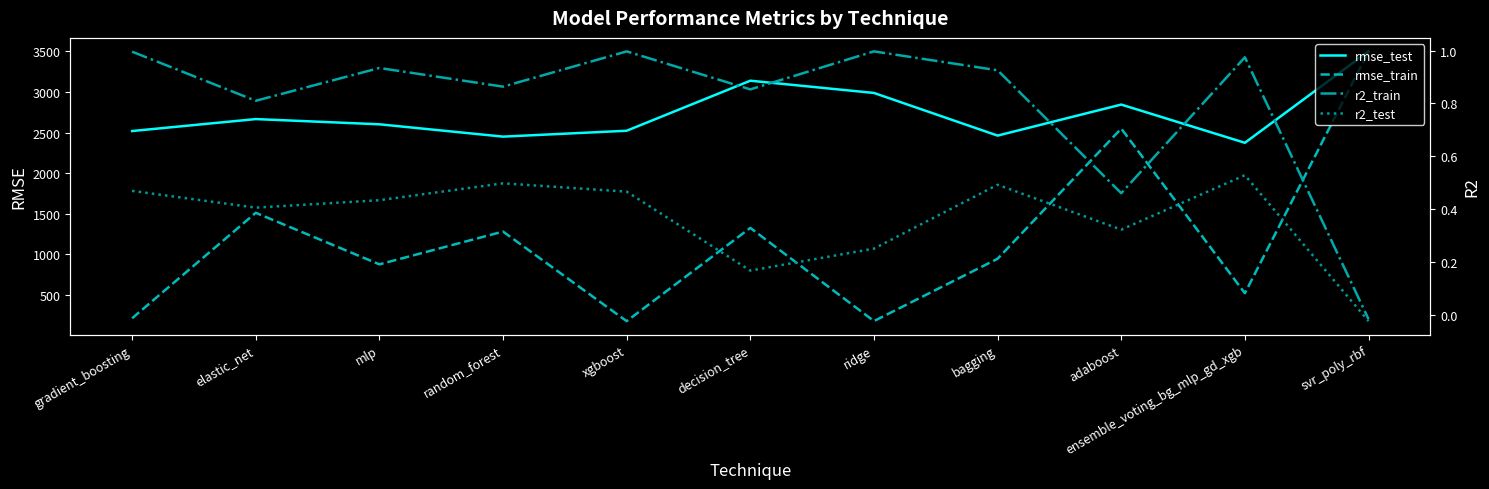

The r2_train series shows 1.0 at xgboost. True or false?

True